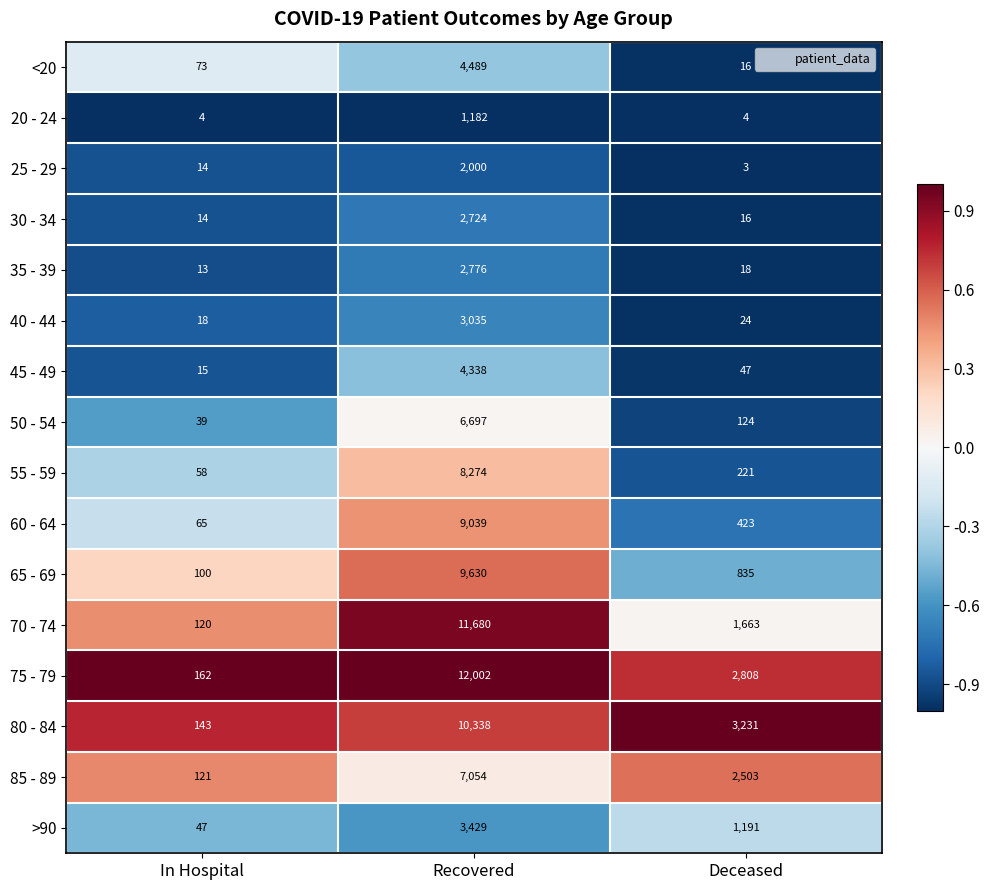

What is the sum of all 60 - 64 values?

9527